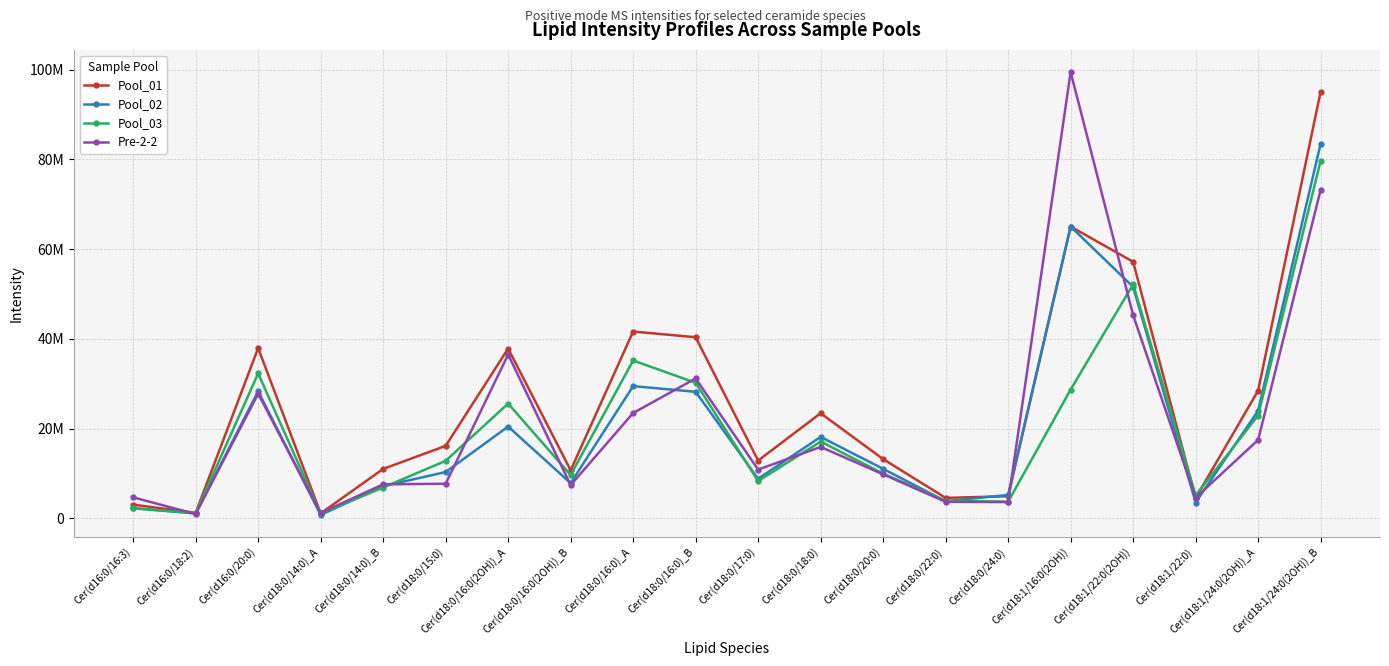

Which series has the largest total across all categories?

Pool_01